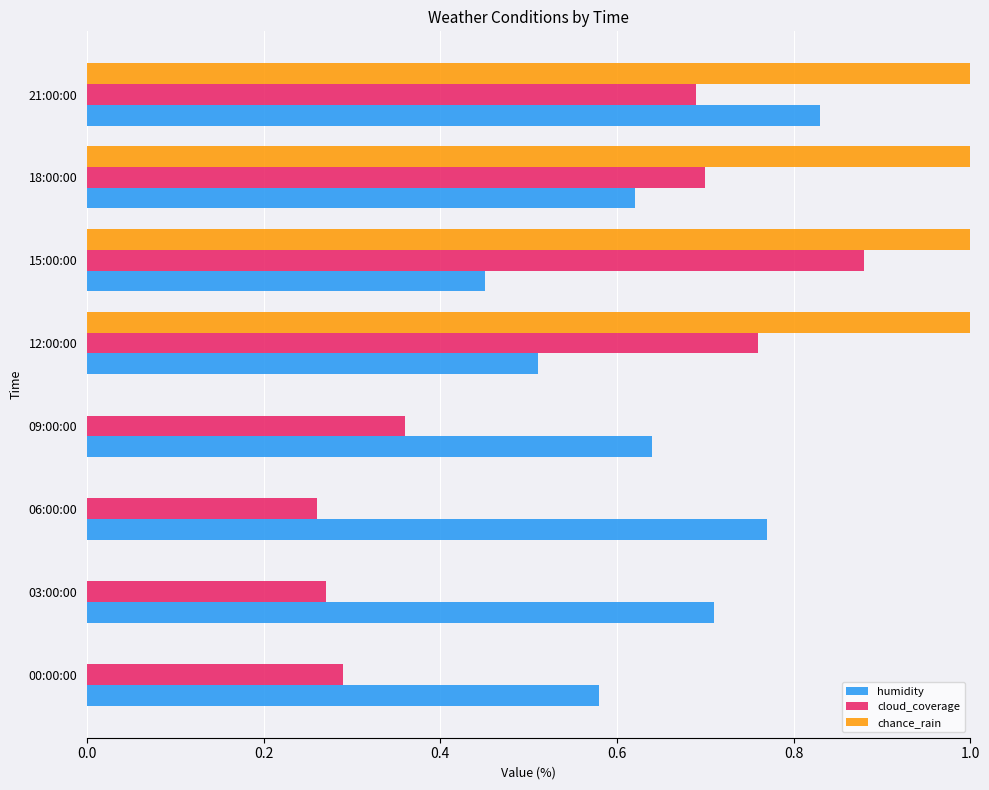

At which category is the sum across all series the highest?

21:00:00